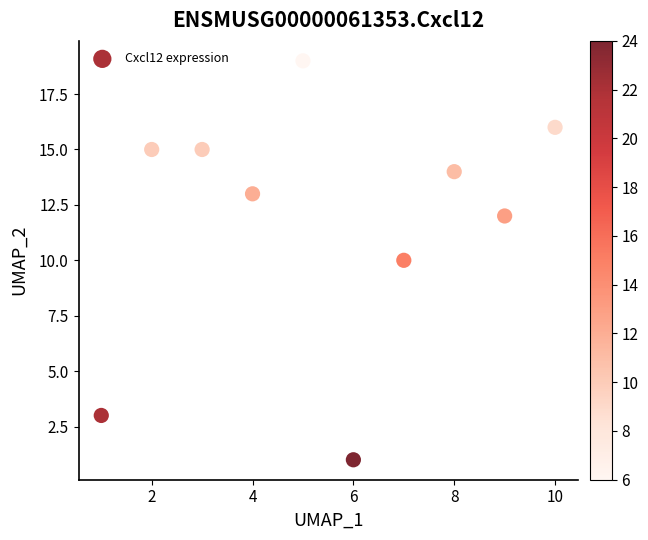

What is the average X value?

6